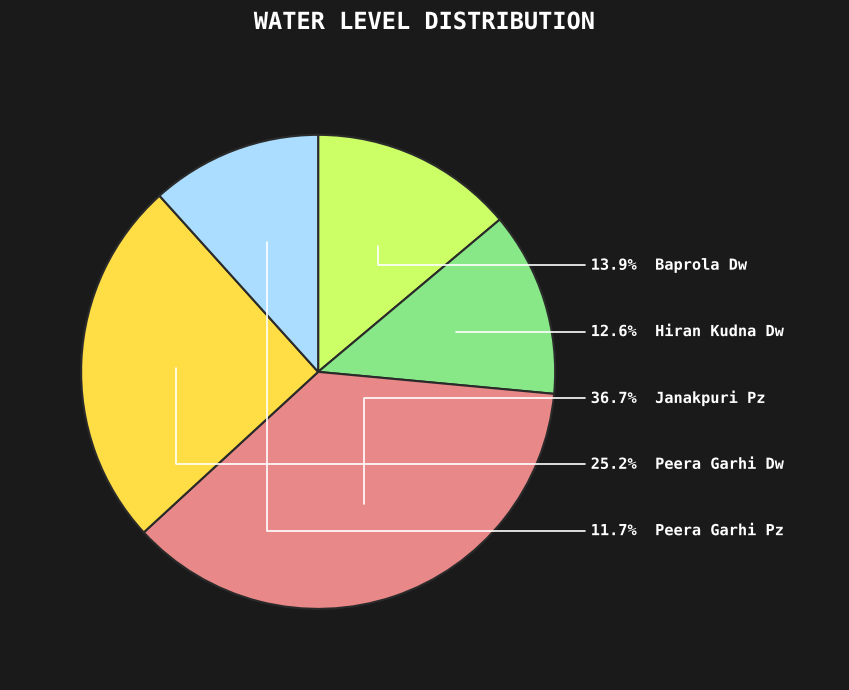

Is there any slice that represents more than half of the pie?

No